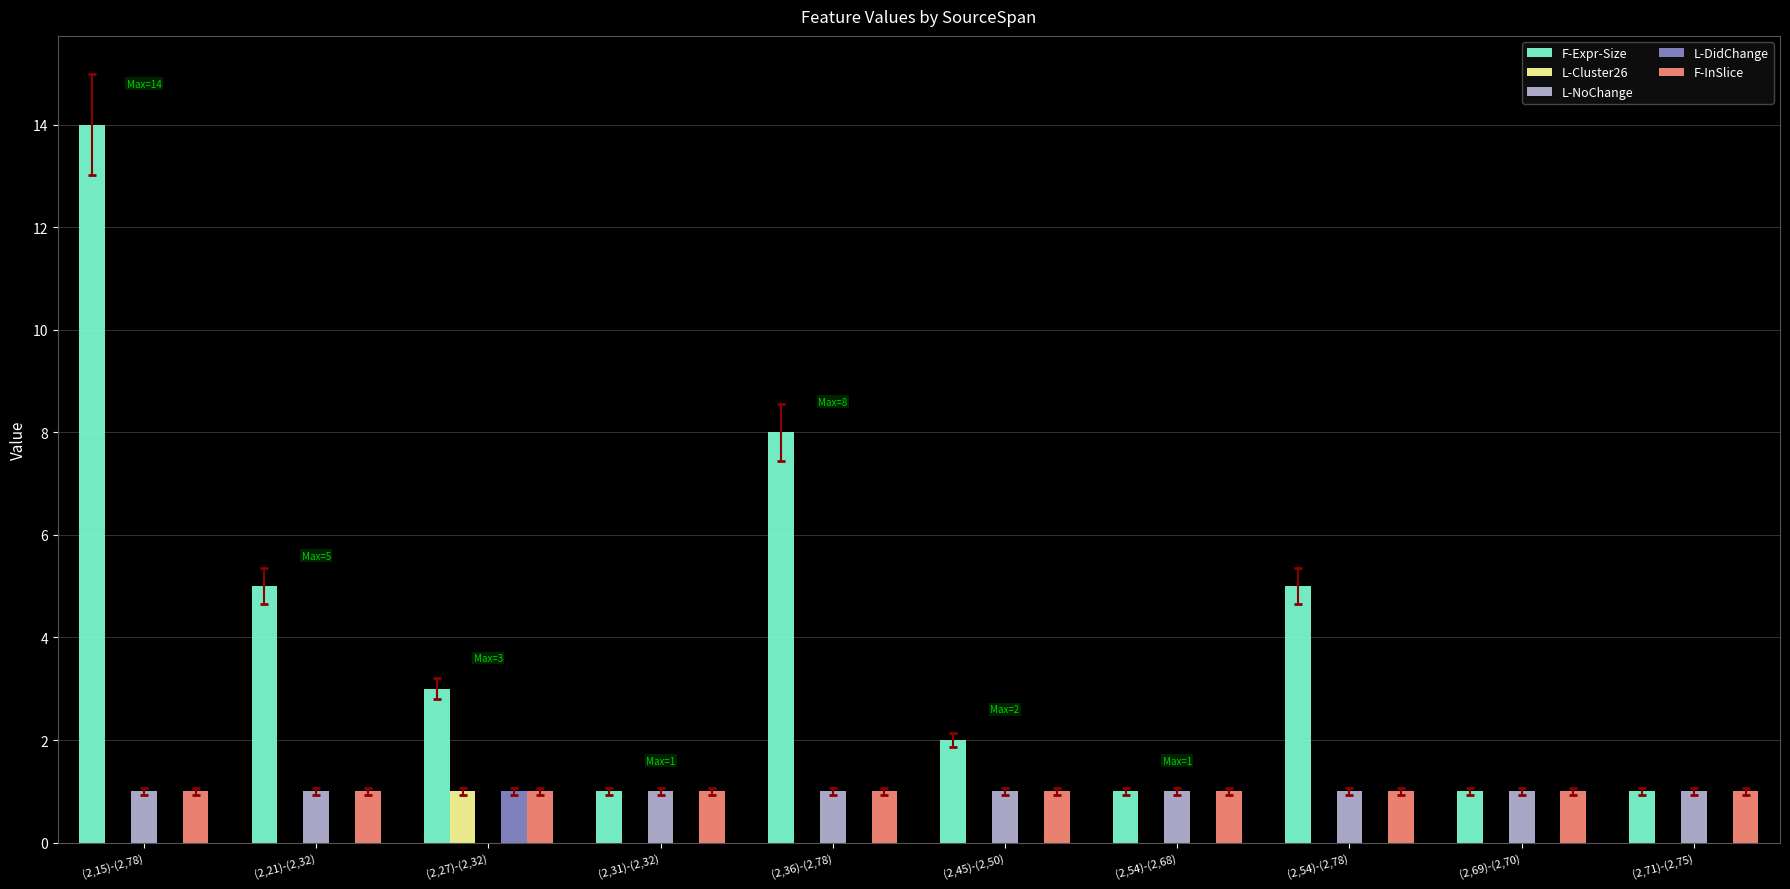

What is the sum of the F-Expr-Size values at (2,21)-(2,32) and (2,36)-(2,78)?

13